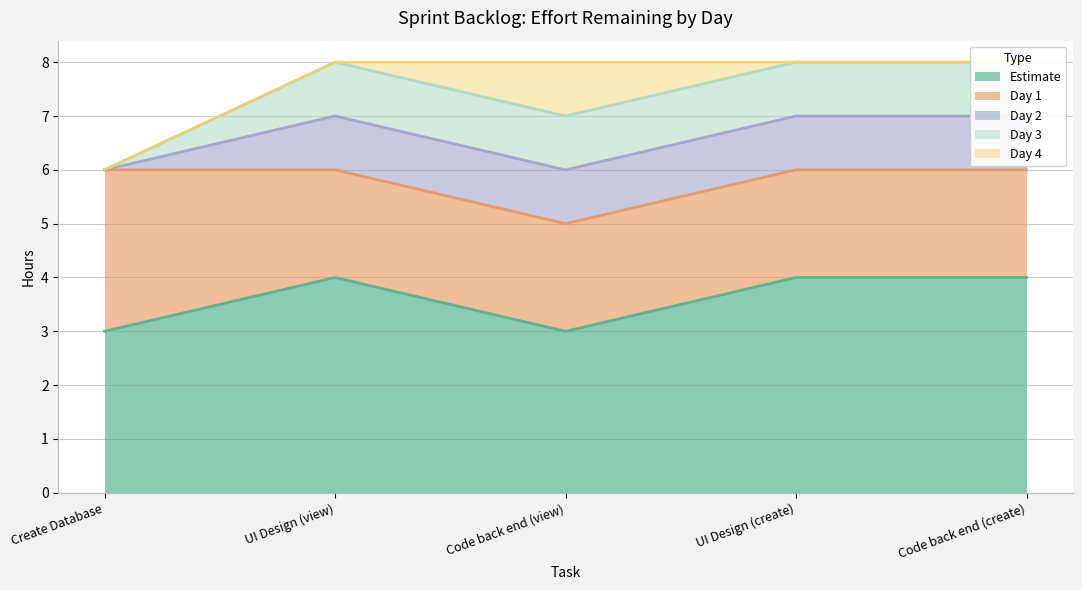

Which has a higher value, Create Database or Code back end (create)?

Code back end (create)